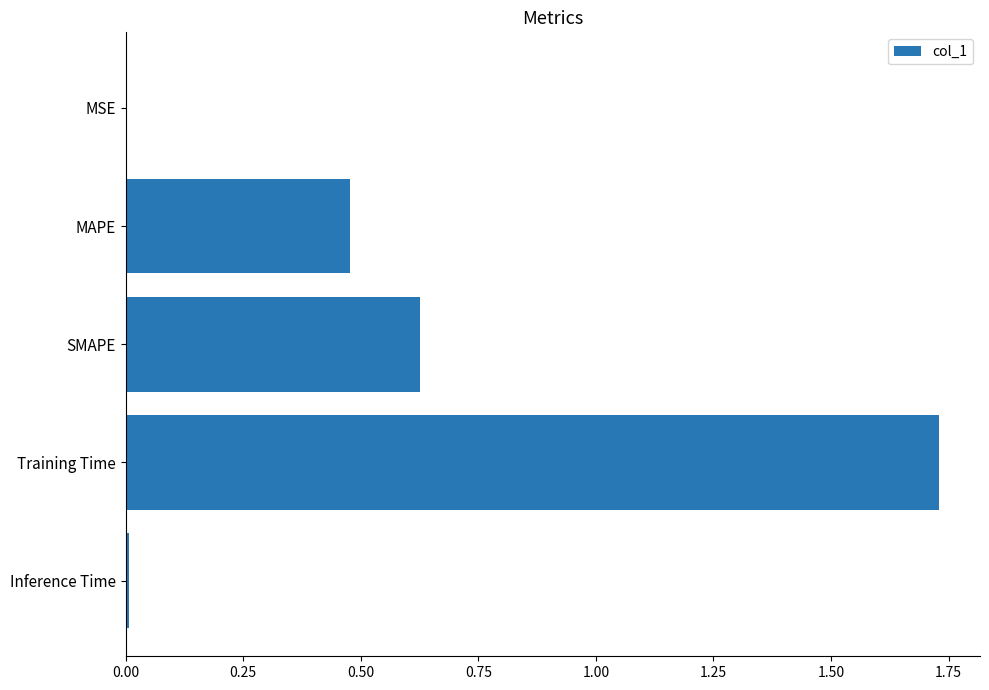

True or false: the data shows 0.0 at Inference Time.

True